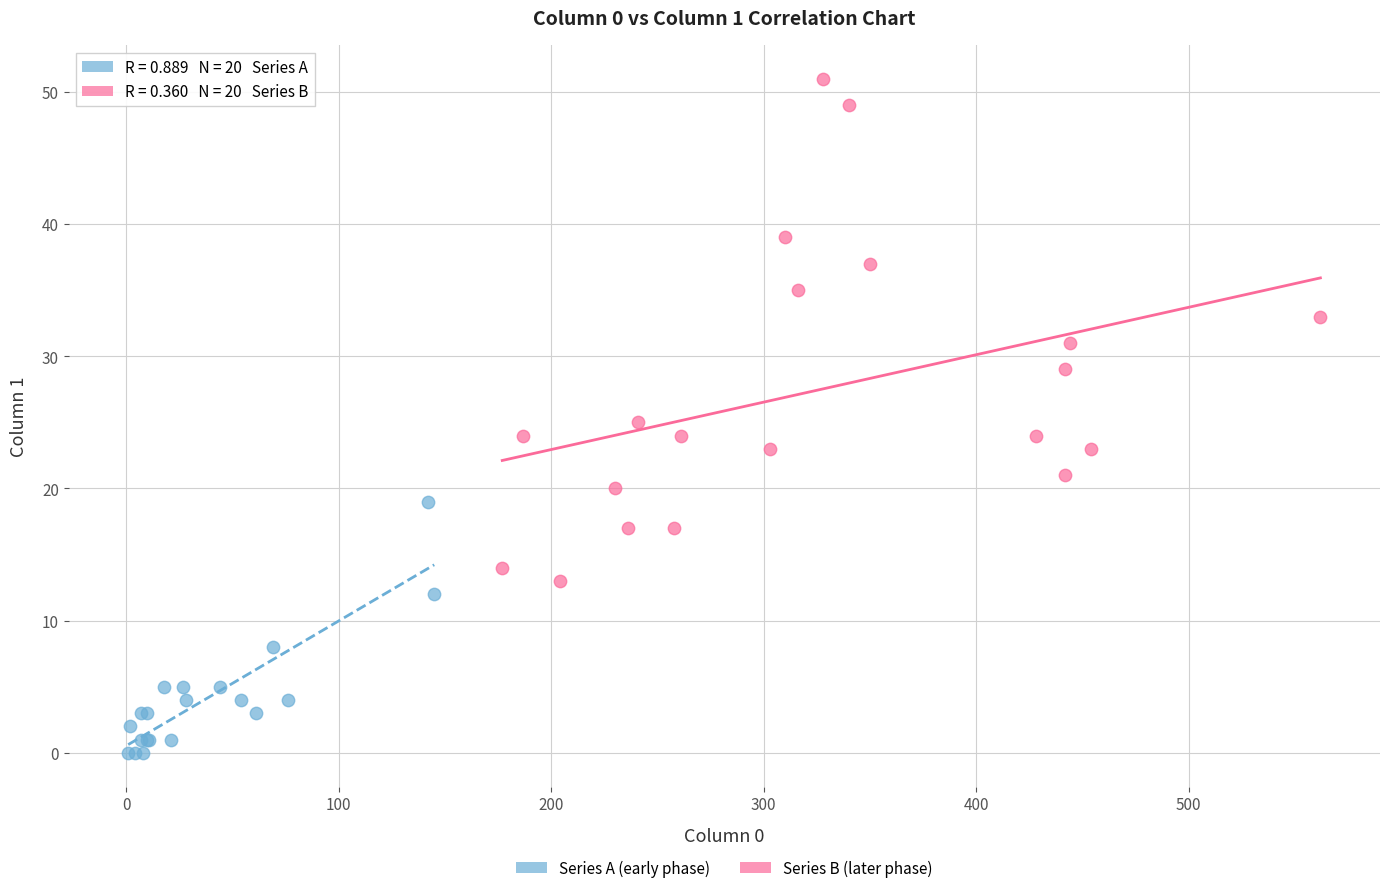

What are all the series names shown in the legend?

Series A (early phase), Series B (later phase)